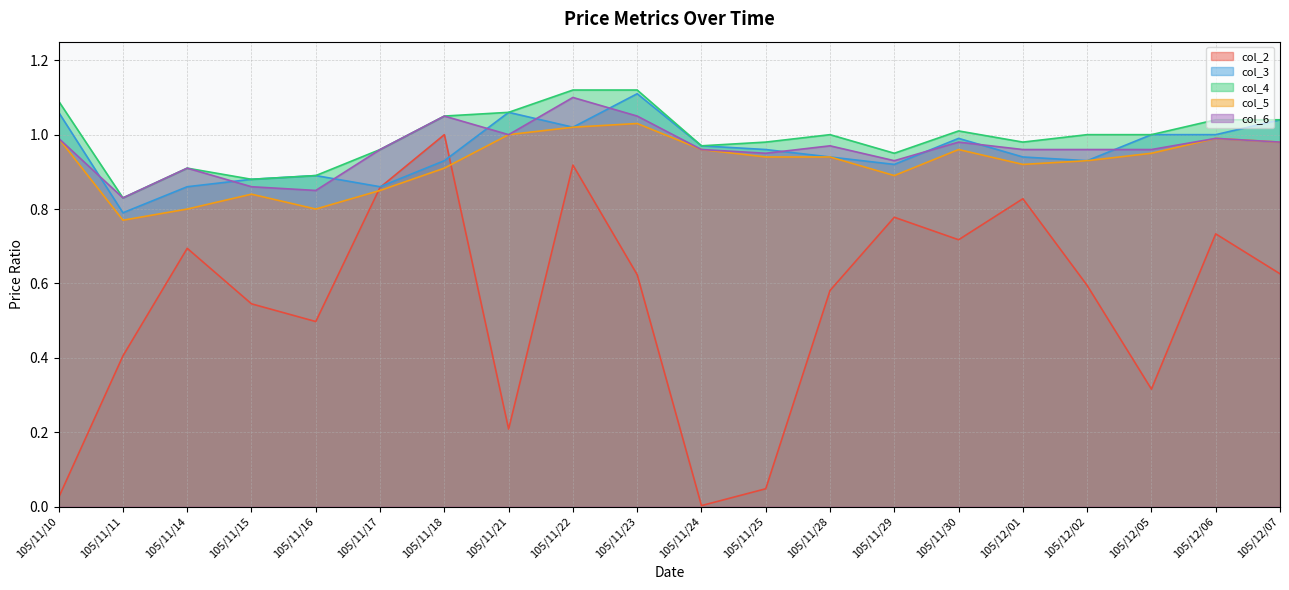

Which series changed the most between 105/11/14 and 105/11/18?

col_2